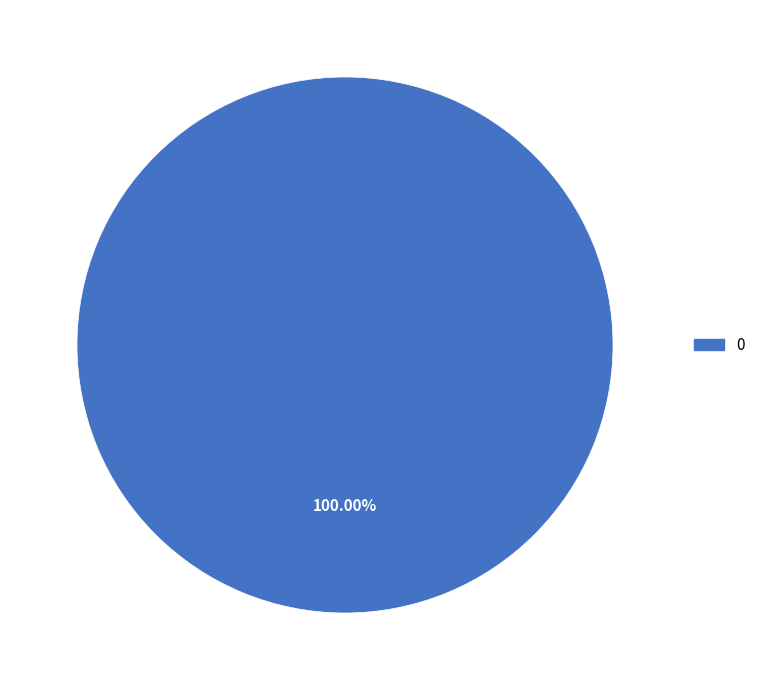

Count the number of slices in the pie.

1